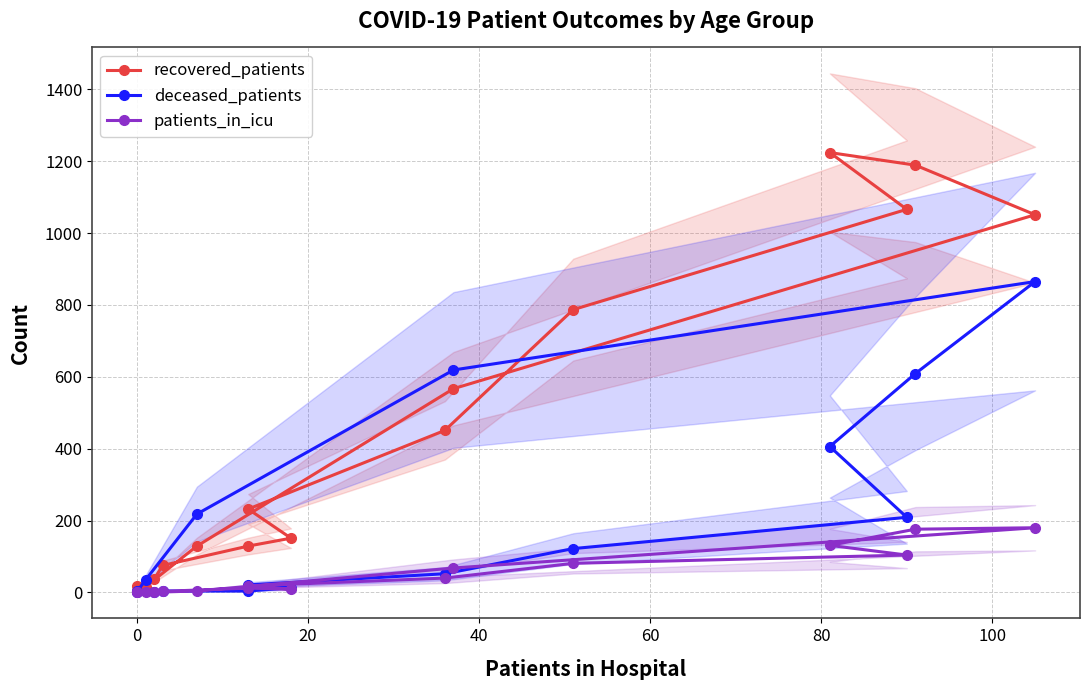

At 0, list the series in order from largest to smallest.

recovered_patients, deceased_patients, patients_in_icu